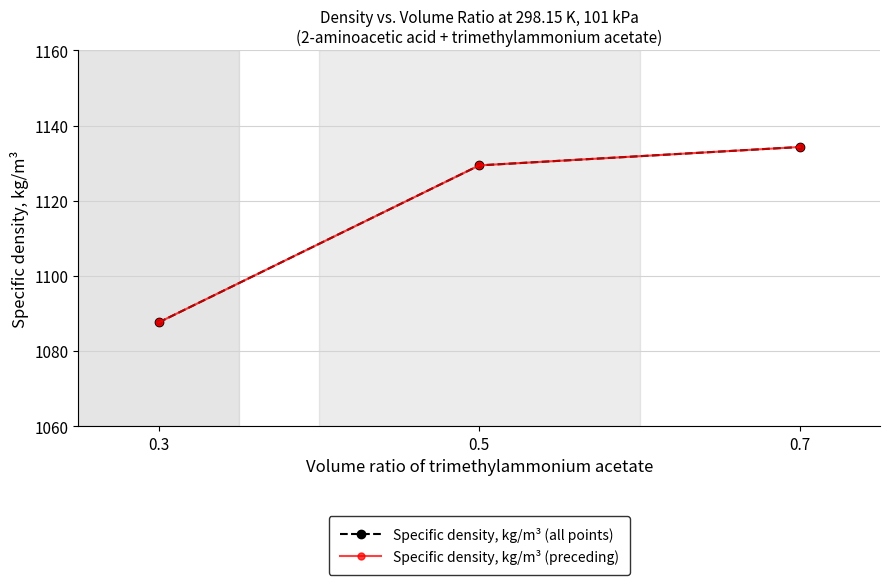

What is the approximate value of Specific density, kg/m³ (all points) at 0.3?

1087.6